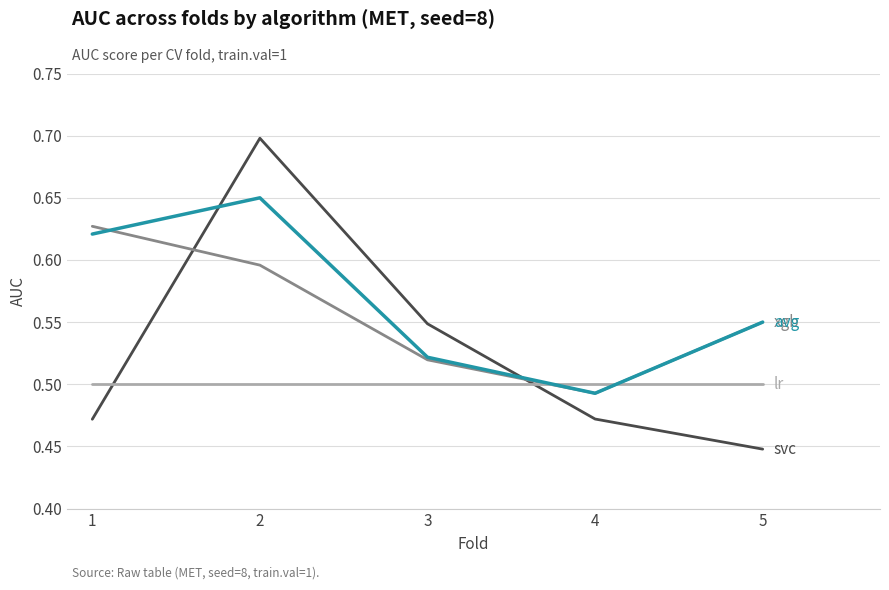

What is the total value across all series at 1?

2.2